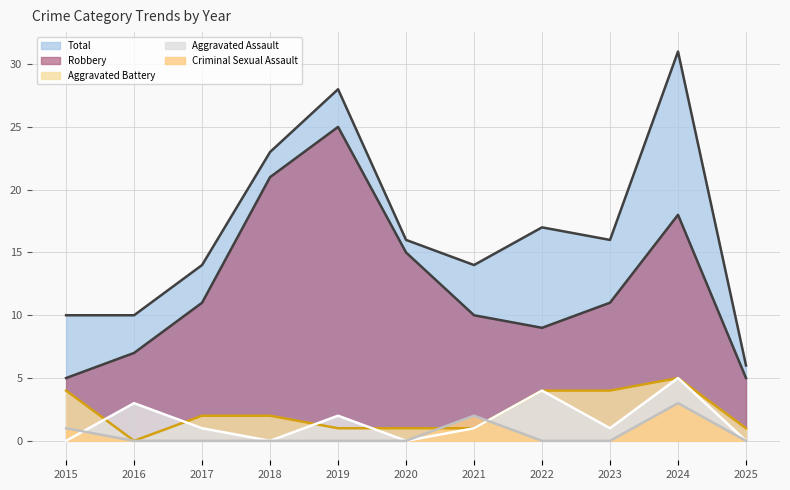

What are all the series names shown in the legend?

Total, Robbery, Aggravated Battery, Aggravated Assault, Criminal Sexual Assault